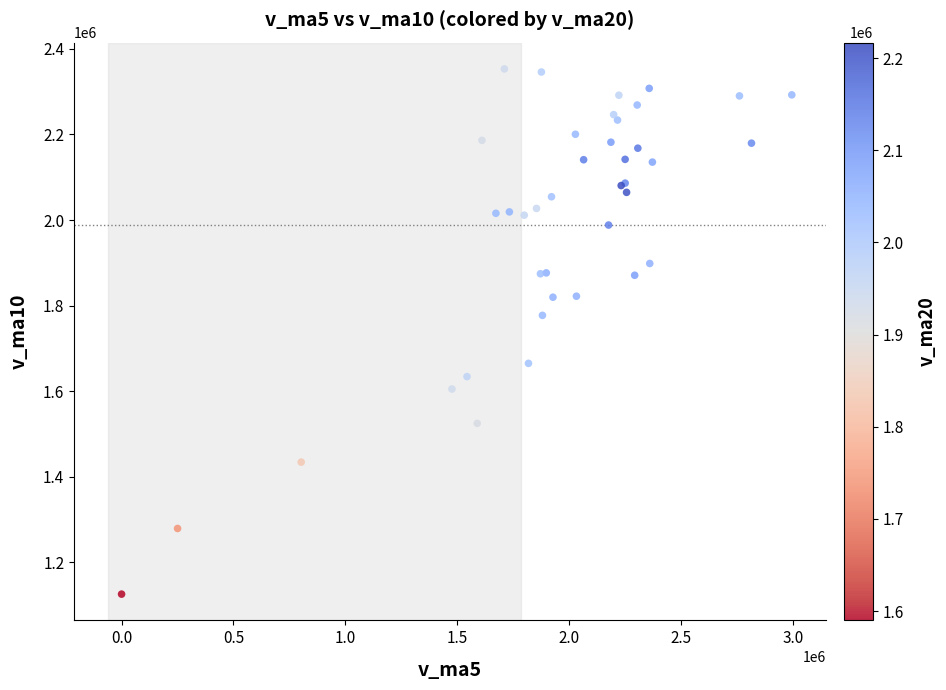

What Y value in the scatter plot is closest to 1739319?

1777076.4